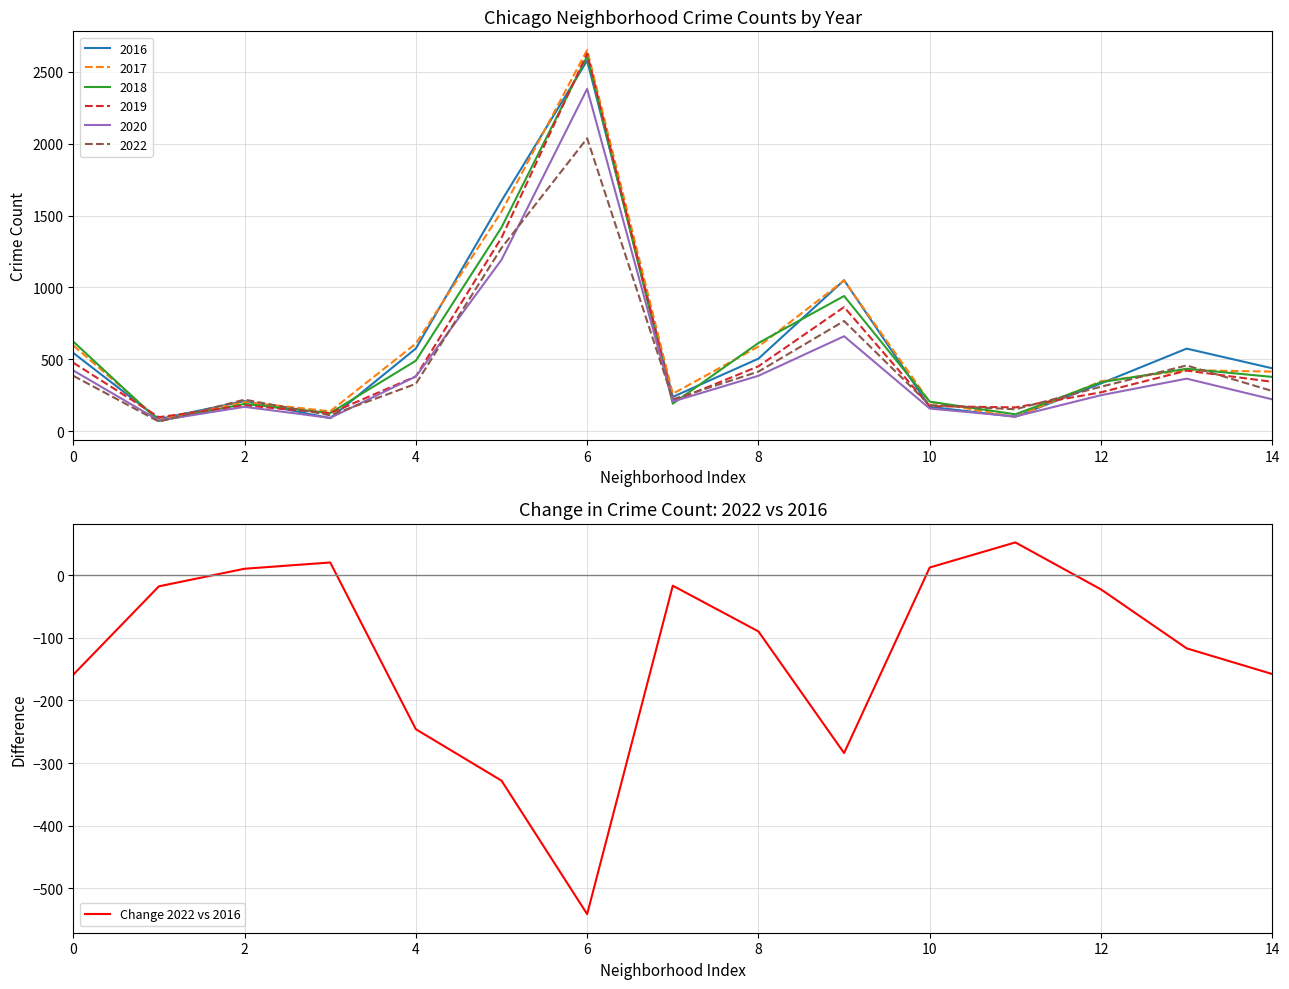

What is the sum of all values?

-1887